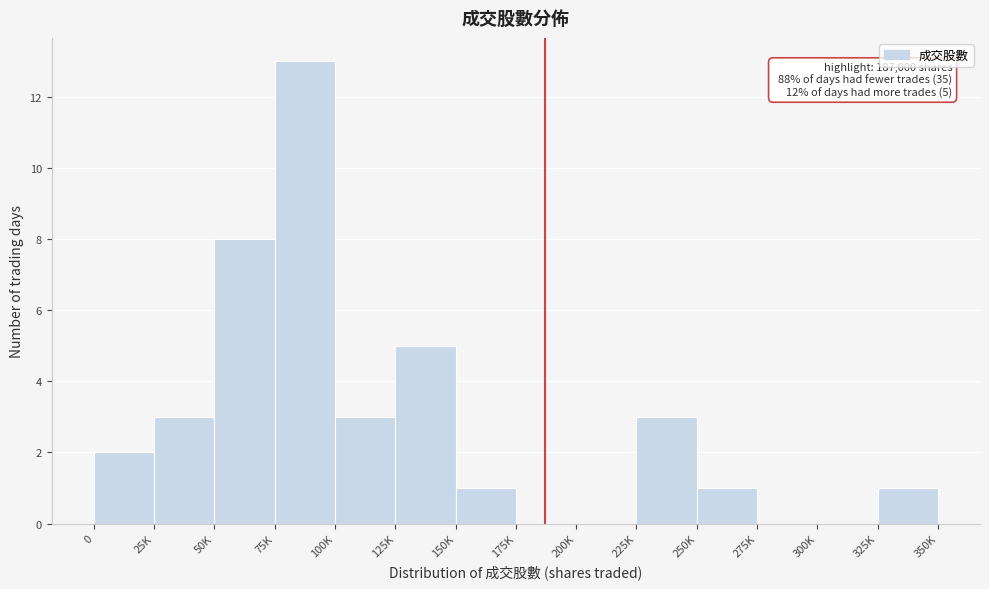

Reading left to right, transcribe all the data shown in this chart.

0=2	25K=3	50K=8	75K=13	100K=3	125K=5	150K=1	175K=0	200K=0	225K=3	250K=1	275K=0	300K=0	325K=1